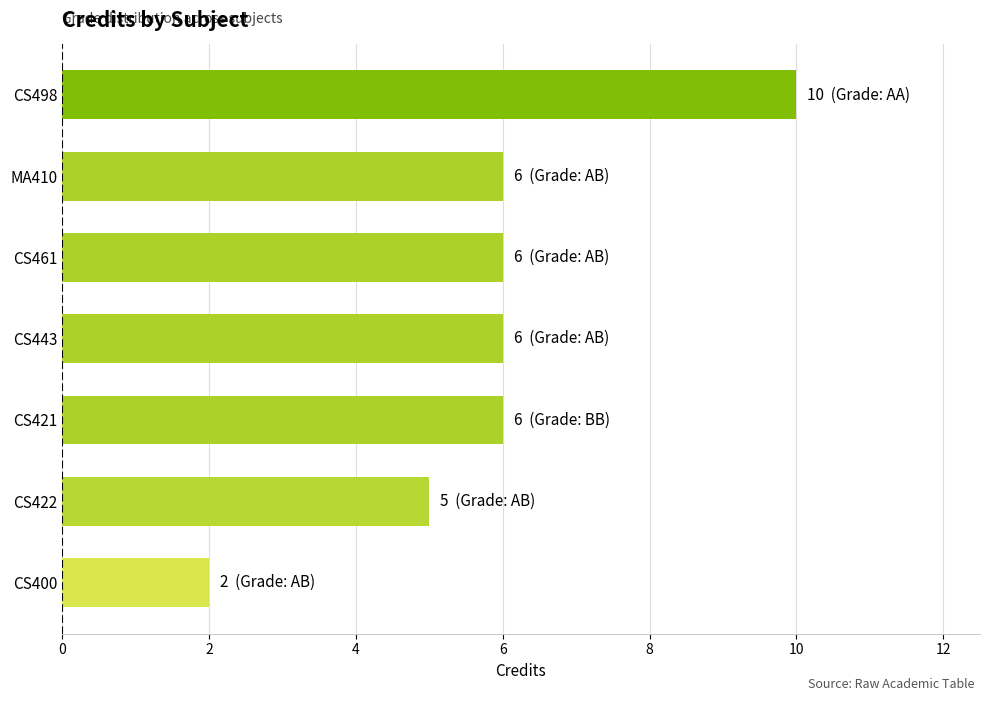

Which has a higher value, CS443 or CS498?

CS498